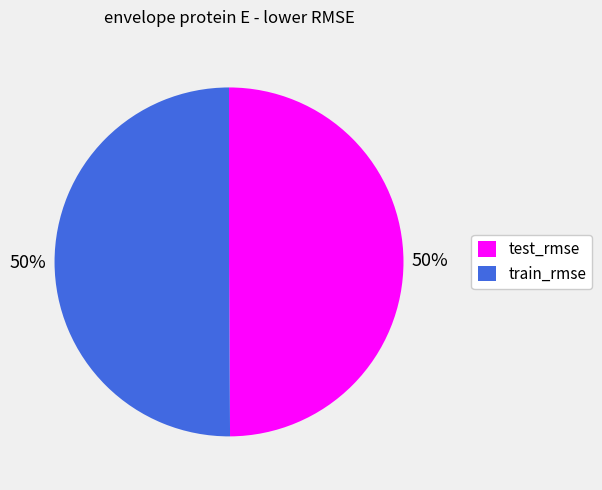

Is it true that test_rmse is 60% of the pie?

False